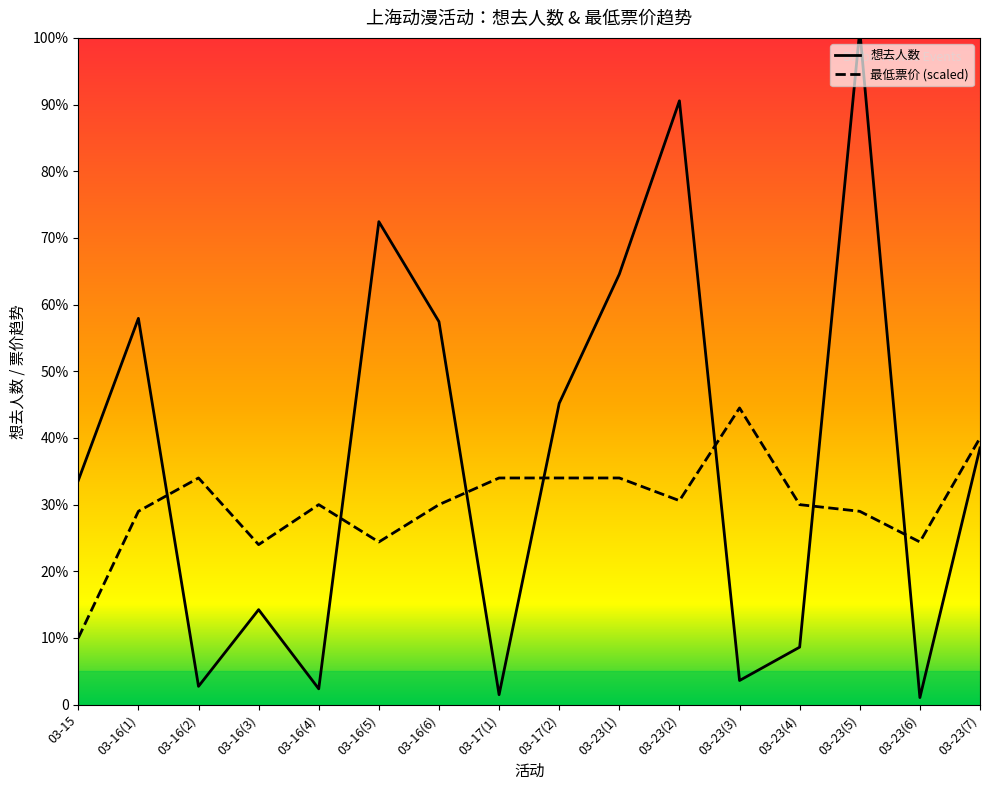

True or false: 想去人数 has a value of 1033.0 at 03-23(1).

True